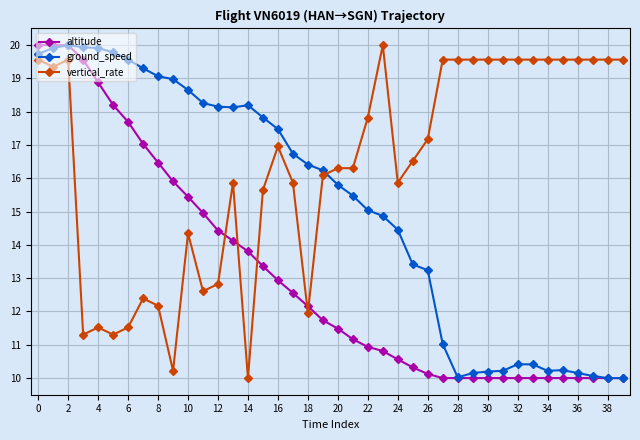

What is the difference between the maximum and minimum values in the ground_speed series?

10.0